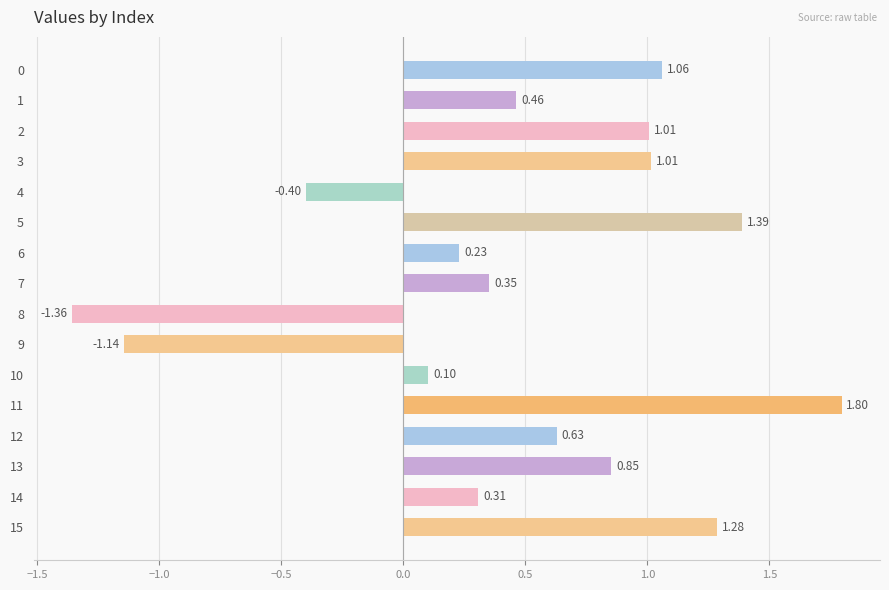

Which category has the highest value across all series?

11